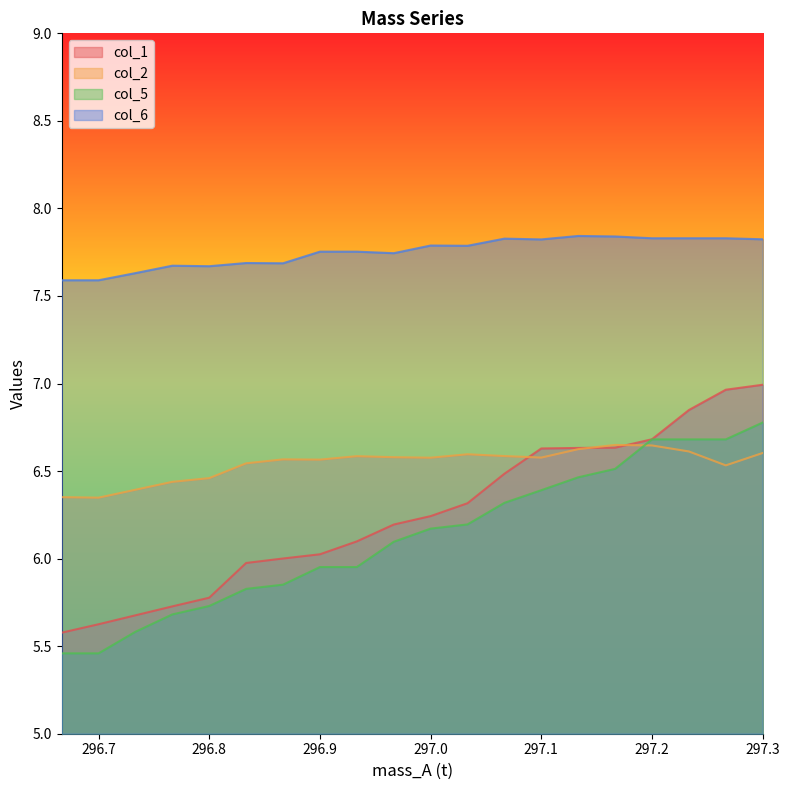

What is the total value across all series at 297.2666667?

28.0